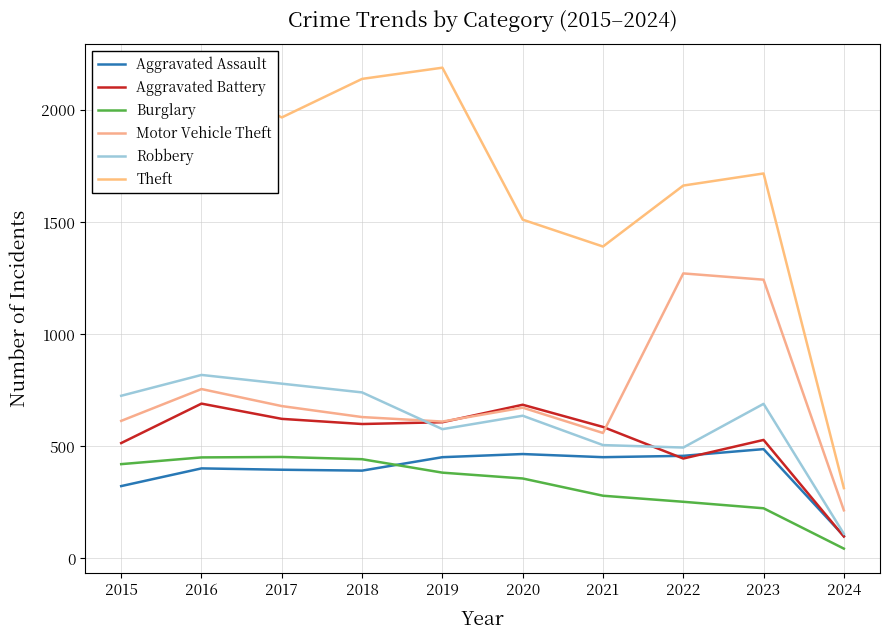

How many categories are shown in the chart?

10